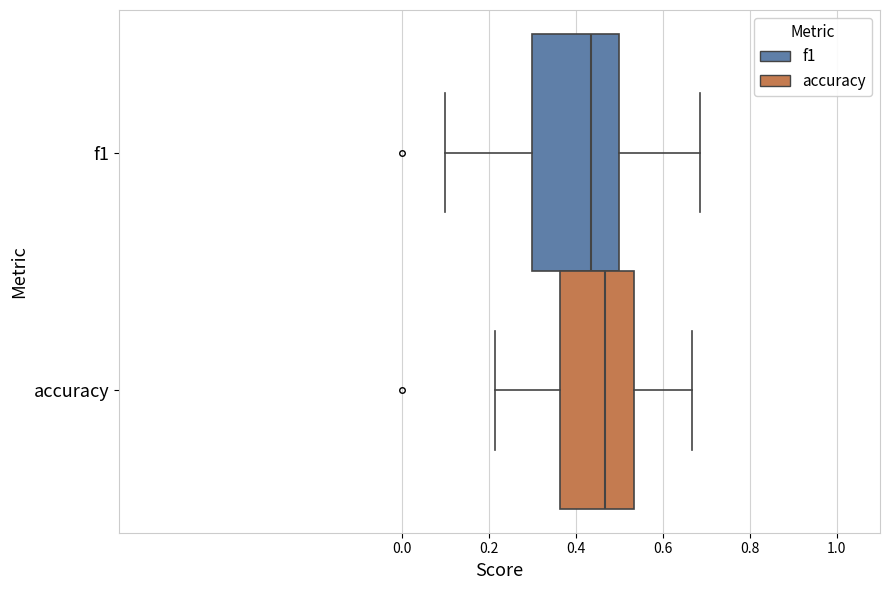

Which box is the widest, from its left edge to its right edge?

f1